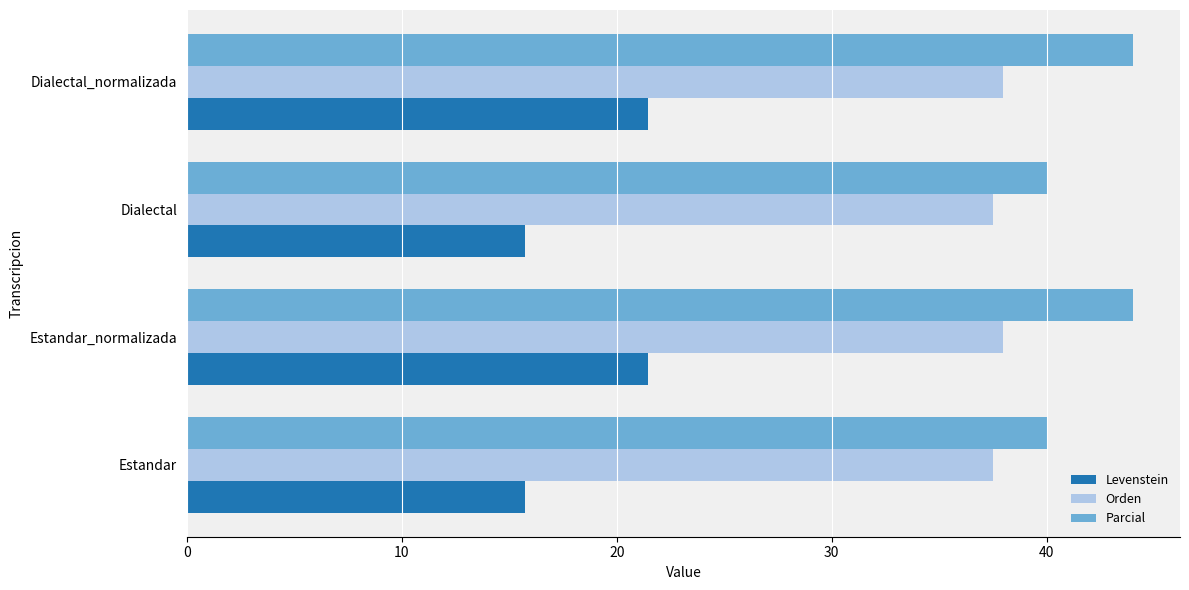

What is the difference between the maximum and minimum values in the Levenstein series?

5.7